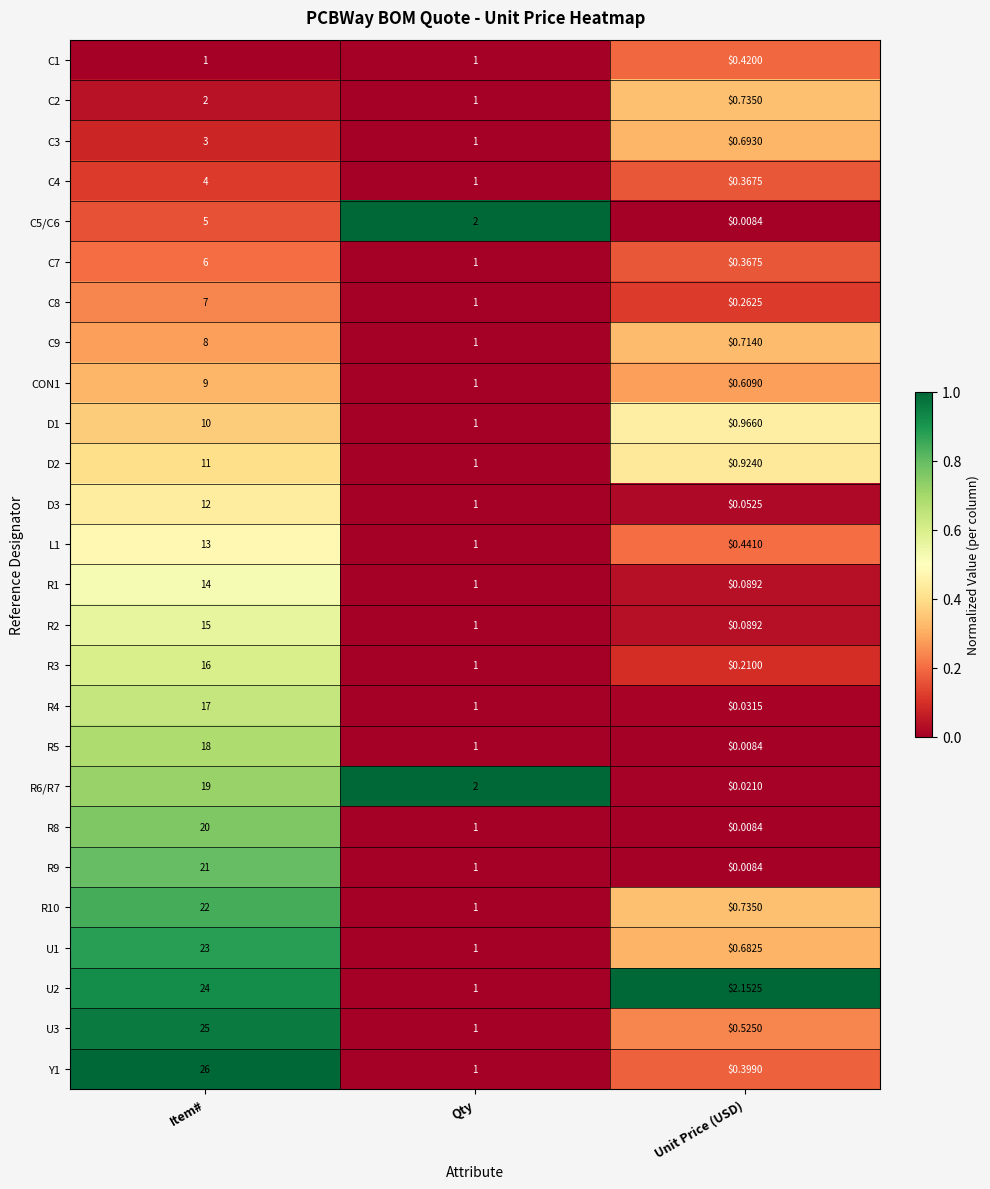

Is the value of R5 at Unit Price (USD) greater than the value of C8 at Item#?

No